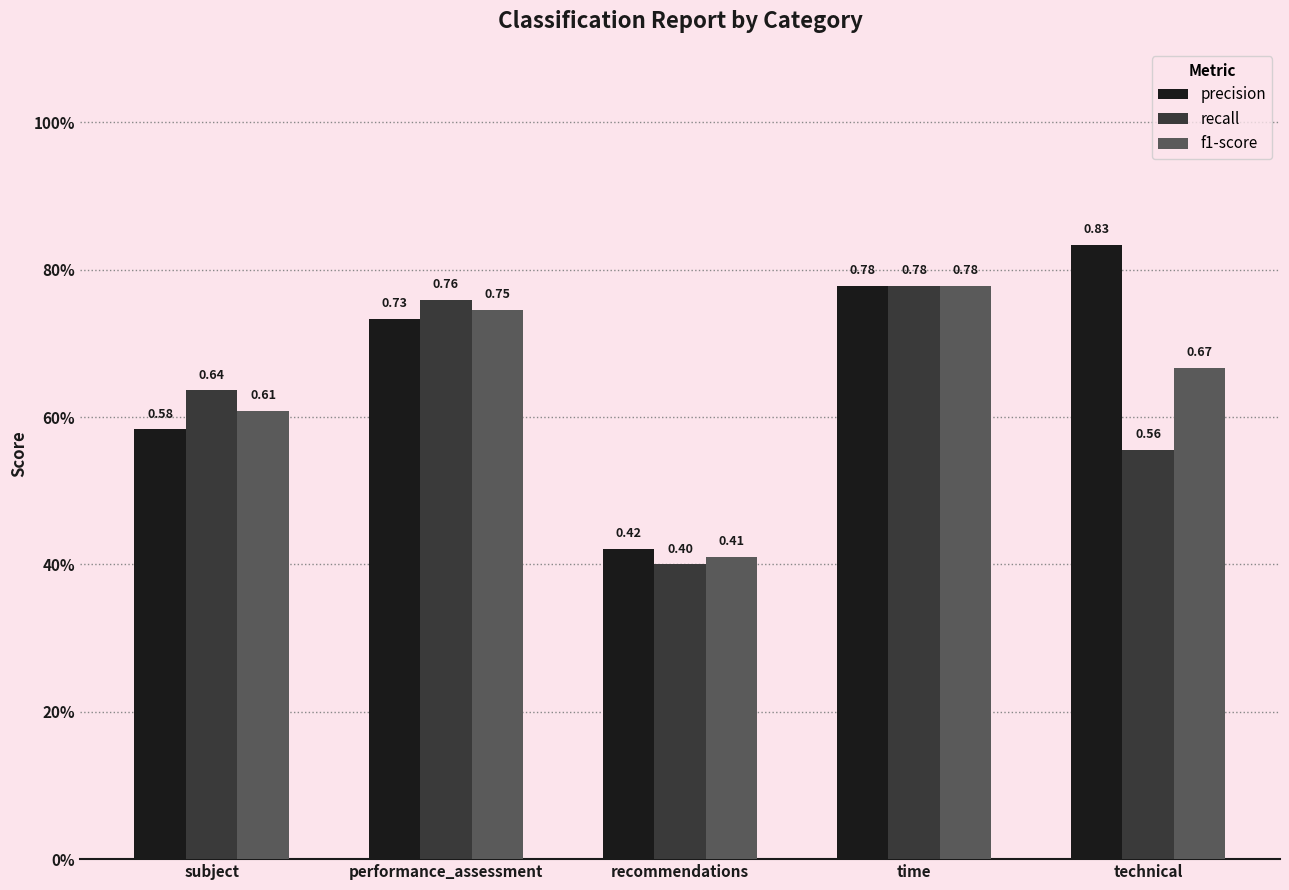

At how many categories does at least one series exceed 0?

5